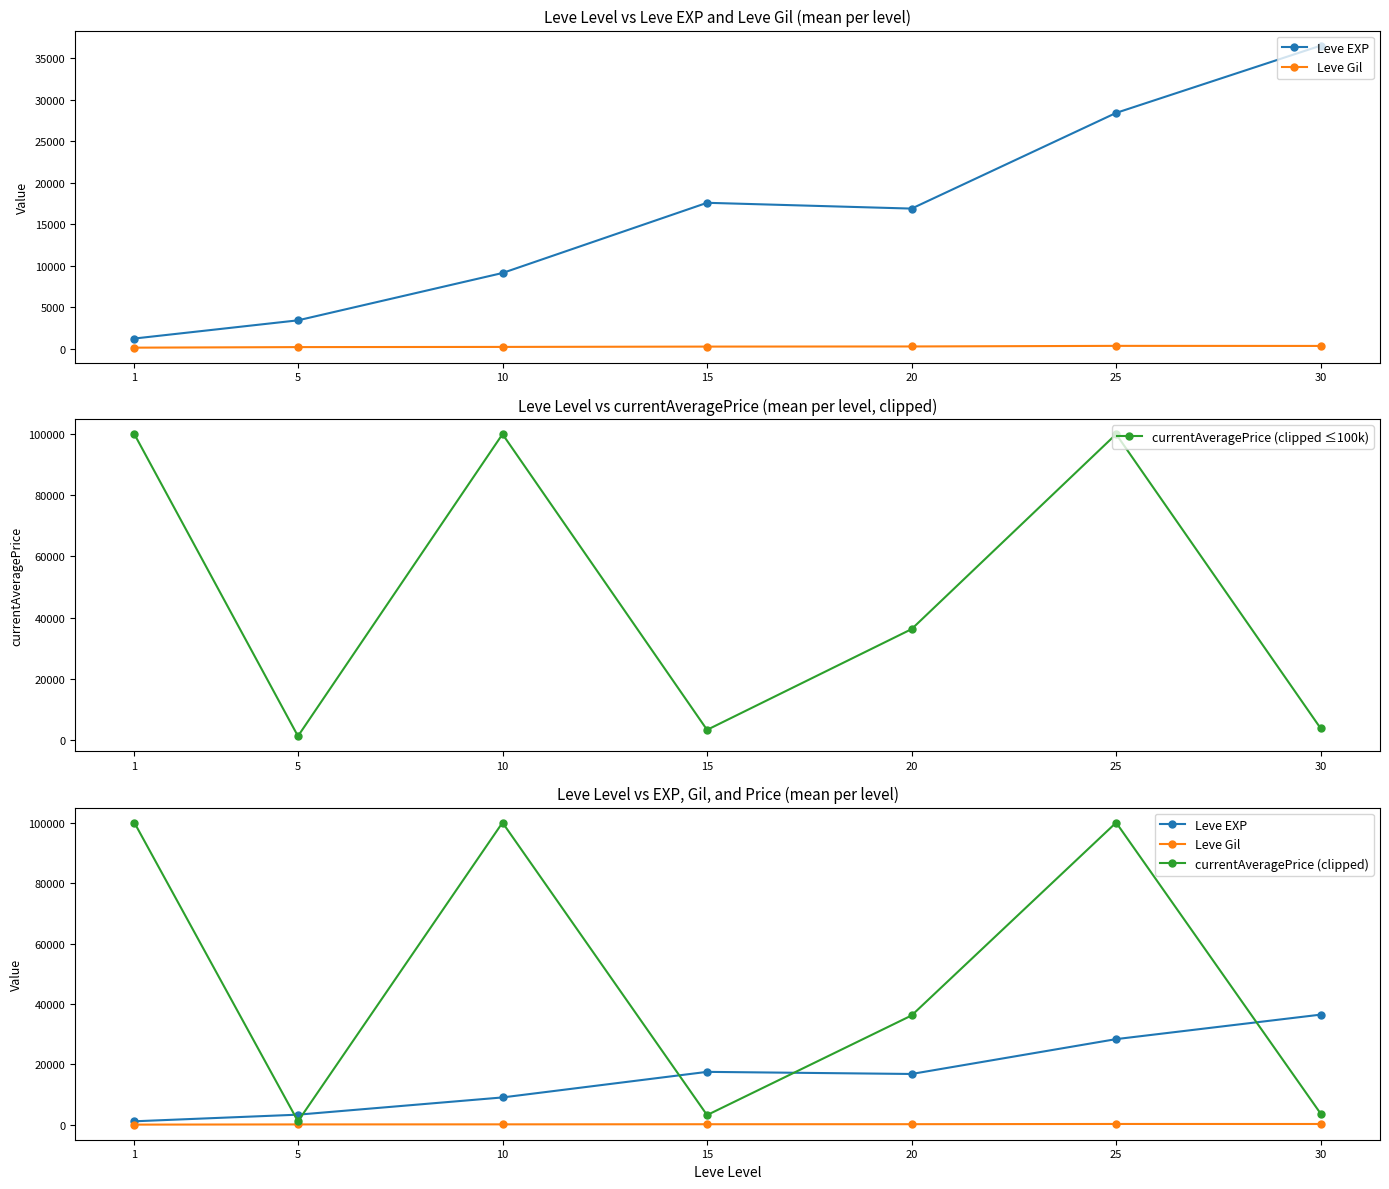

What is the value of the Leve Gil point at the 6th from the left?

329.7